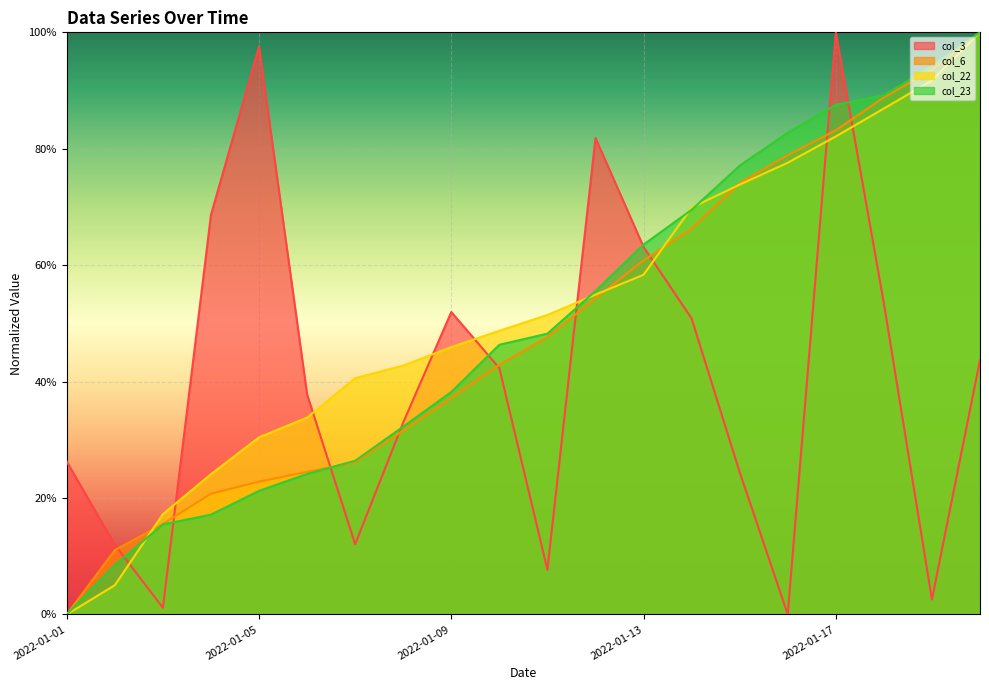

Between which two adjacent categories do col_23 and col_6 first intersect?

2022-01-06 and 2022-01-07